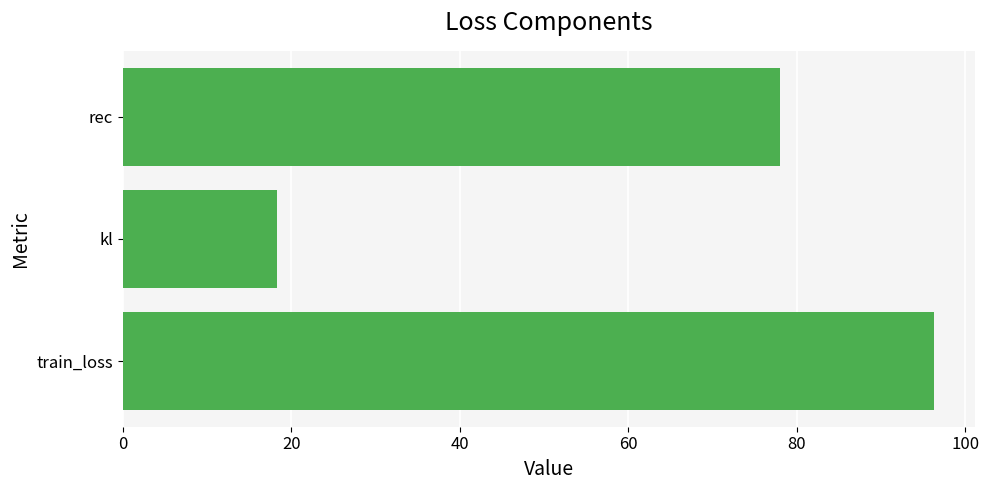

Which category has the lowest value across all series?

kl